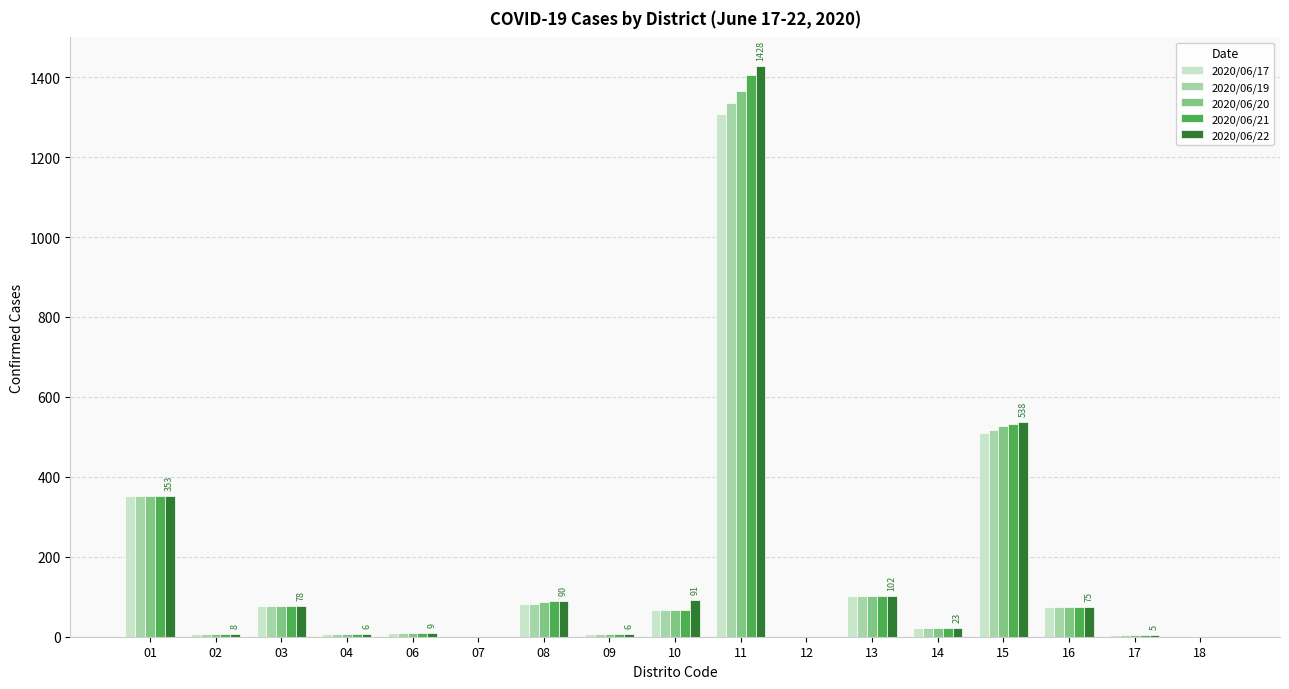

Between 08 and 12, which series saw the biggest shift?

2020/06/22